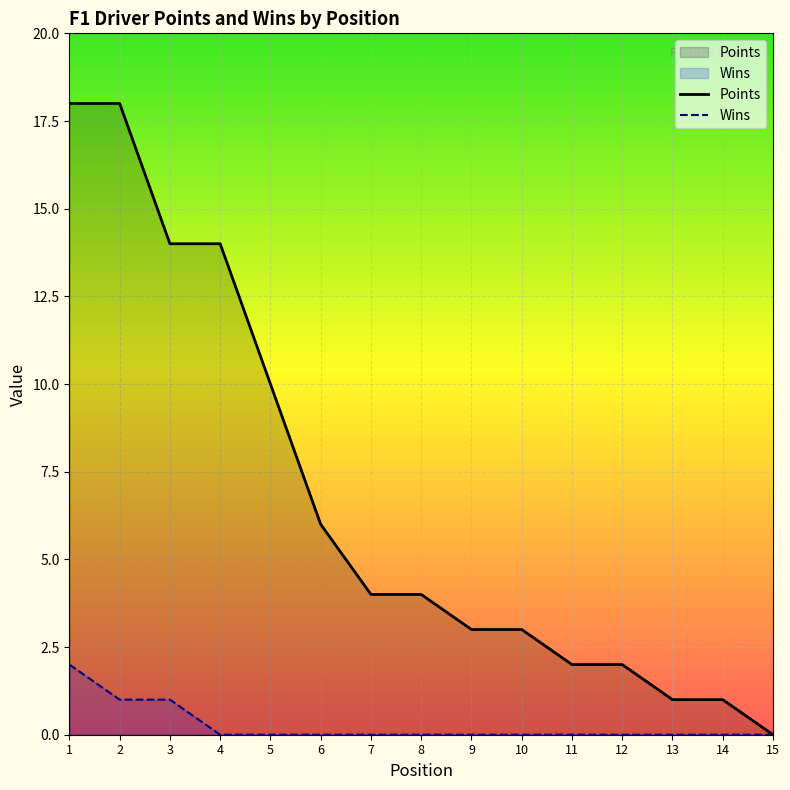

What is the total value across all series at 9?

3